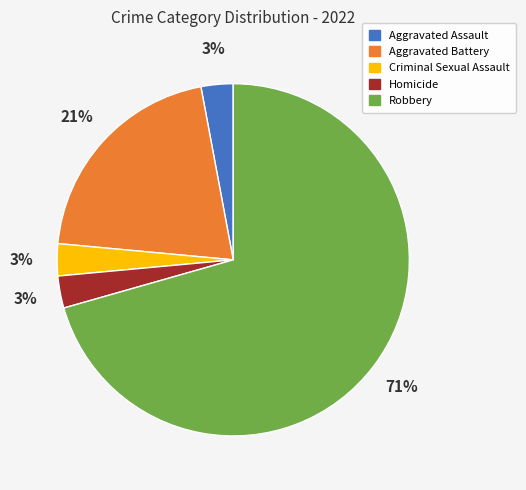

Combined, do Criminal Sexual Assault and Robbery account for over 50%?

Yes